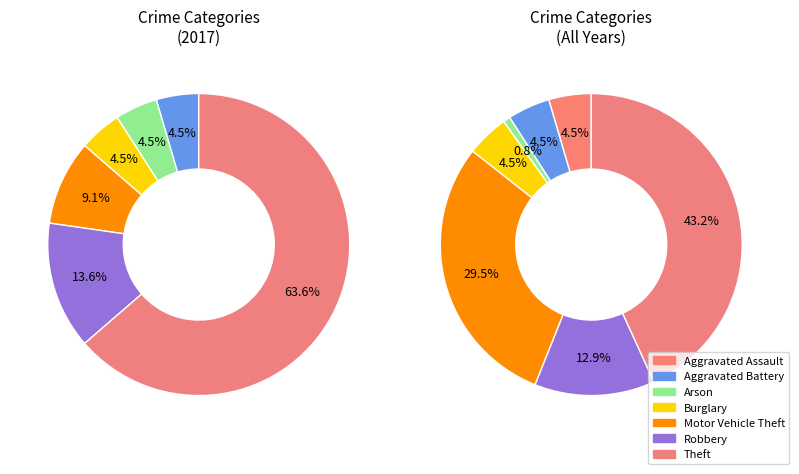

To the nearest percent, what is the average slice percentage?

14%